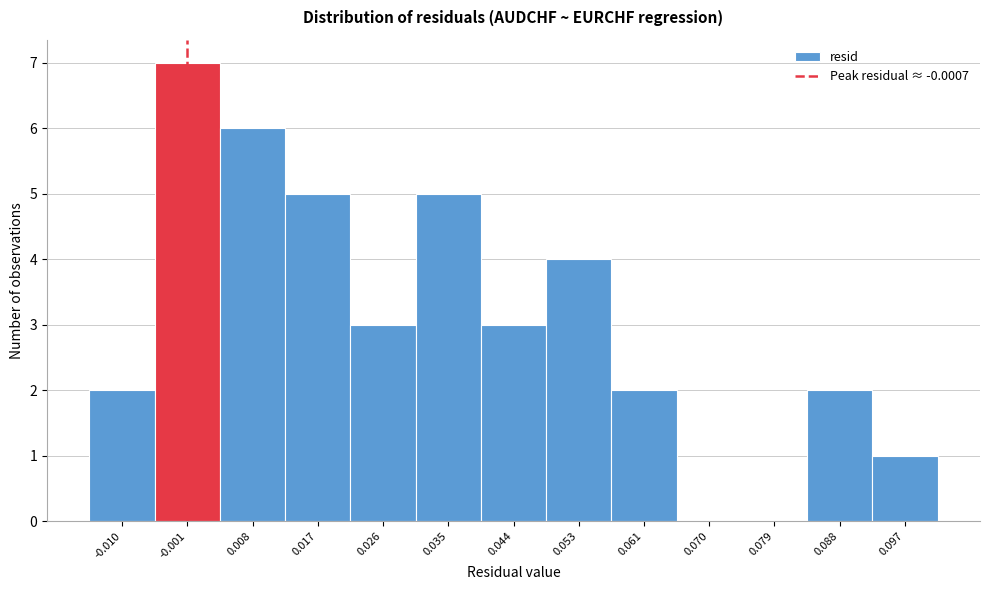

Reading left to right, transcribe this chart: for each bar, give the range it covers on the x-axis and its height. Neither the bar edges nor the heights are printed on the chart, so give them approximately, as read against the axes.

-0.014 to -0.005: 2
-0.005 to 0.004: 7
0.004 to 0.013: 6
0.013 to 0.022: 5
0.022 to 0.030: 3
0.030 to 0.039: 5
0.039 to 0.048: 3
0.048 to 0.057: 4
0.057 to 0.066: 2
0.066 to 0.075: 0
0.075 to 0.084: 0
0.084 to 0.092: 2
0.092 to 0.101: 1